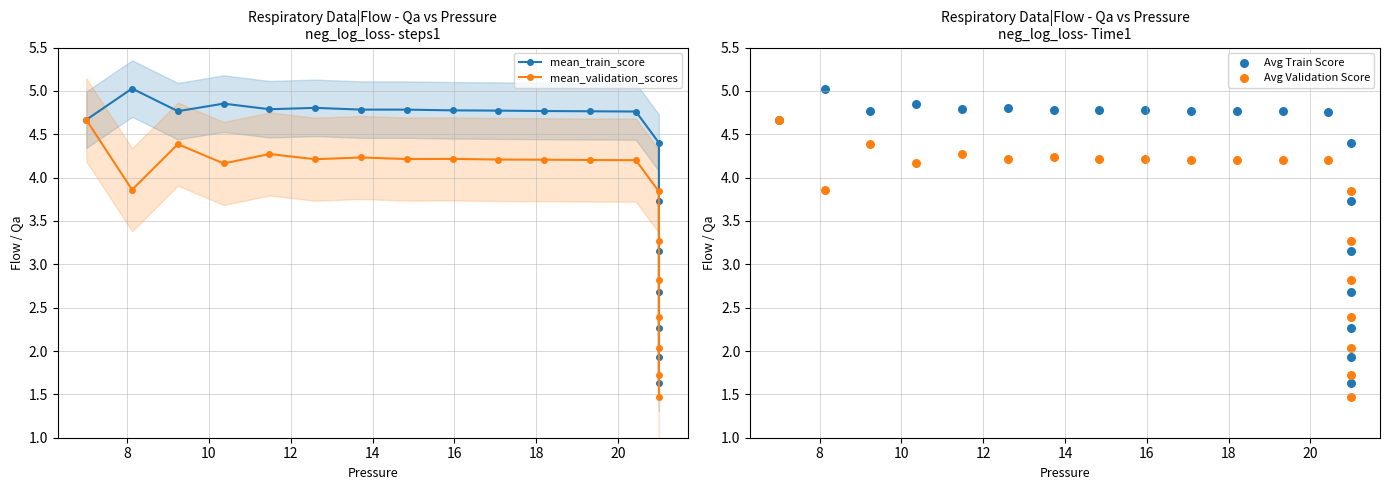

At how many categories does at least one series exceed 1?

20